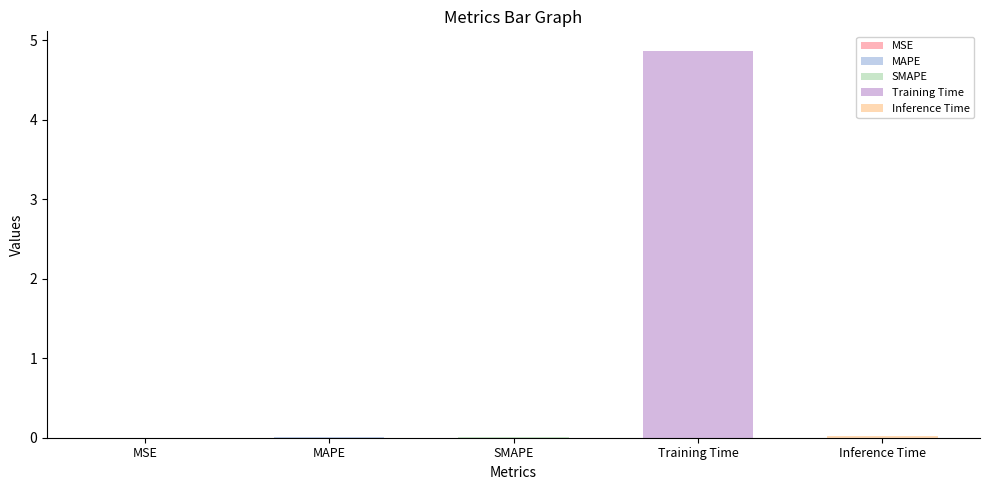

Which label corresponds to the smallest value in the chart?

MSE